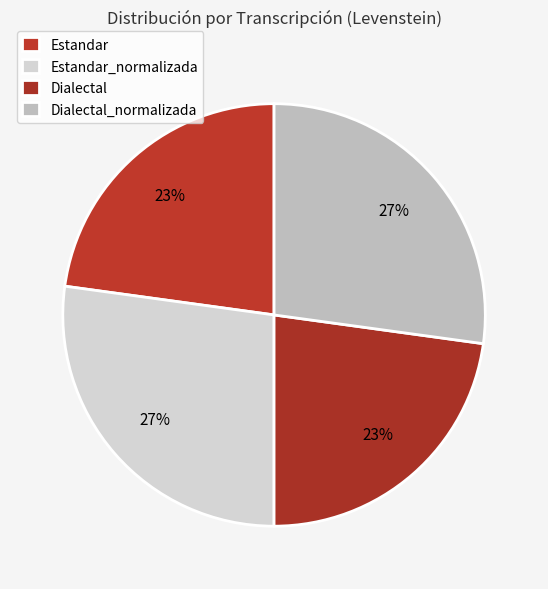

Between Estandar_normalizada and Estandar, which is larger?

Estandar_normalizada